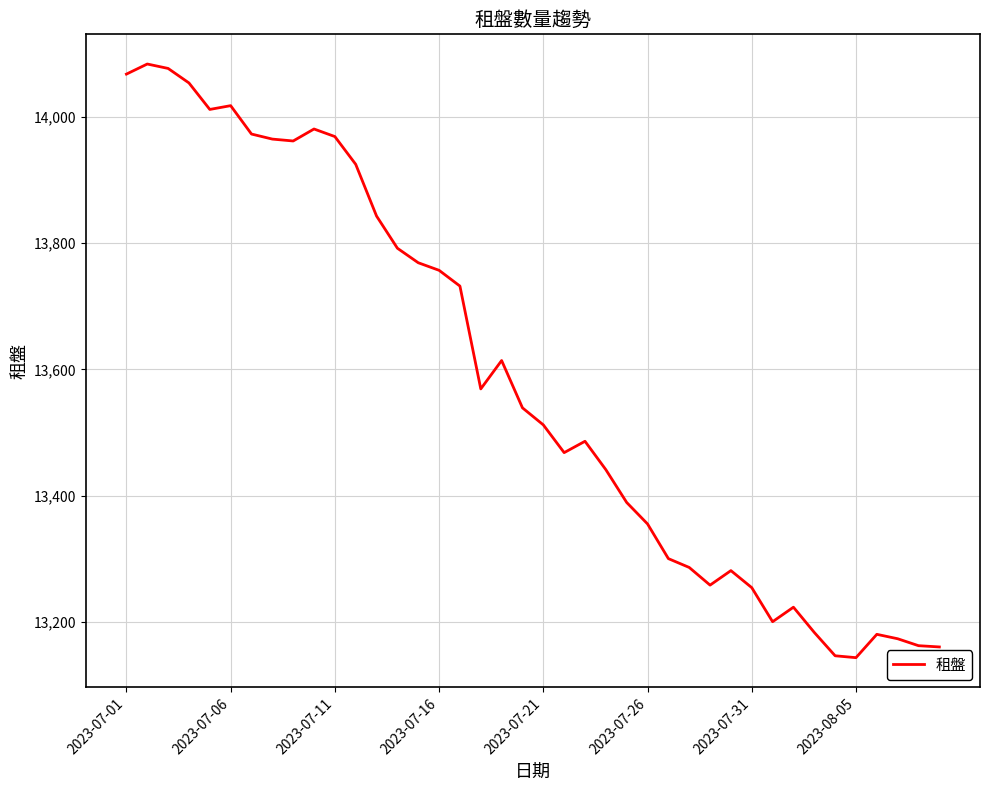

What is the average value?

13583